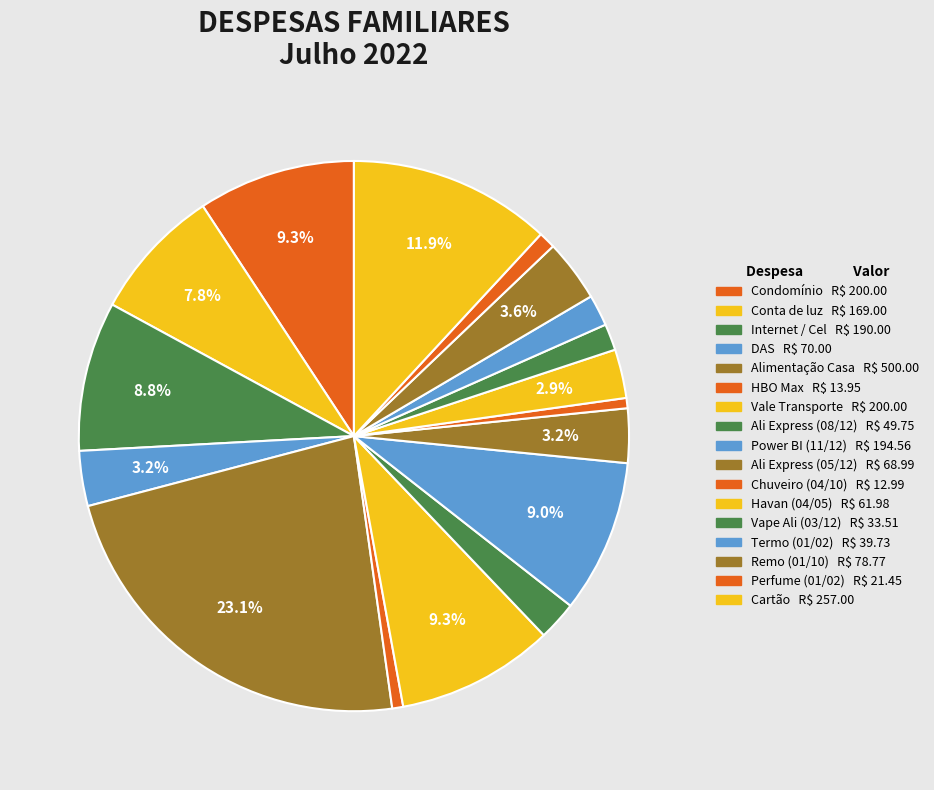

To the nearest percent, what percentage of the pie is Termo (01/02)?

2%